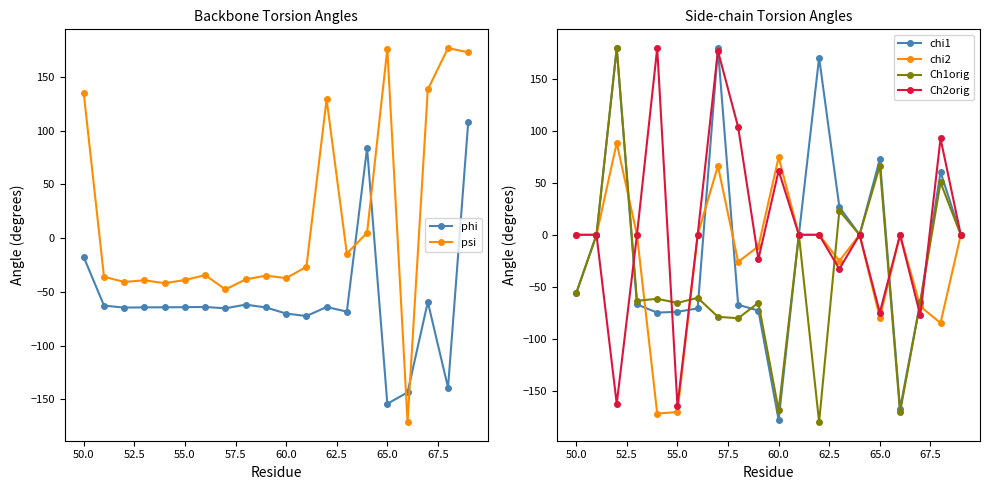

The value of chi2 at 55.0 is -104.6. True or false?

False